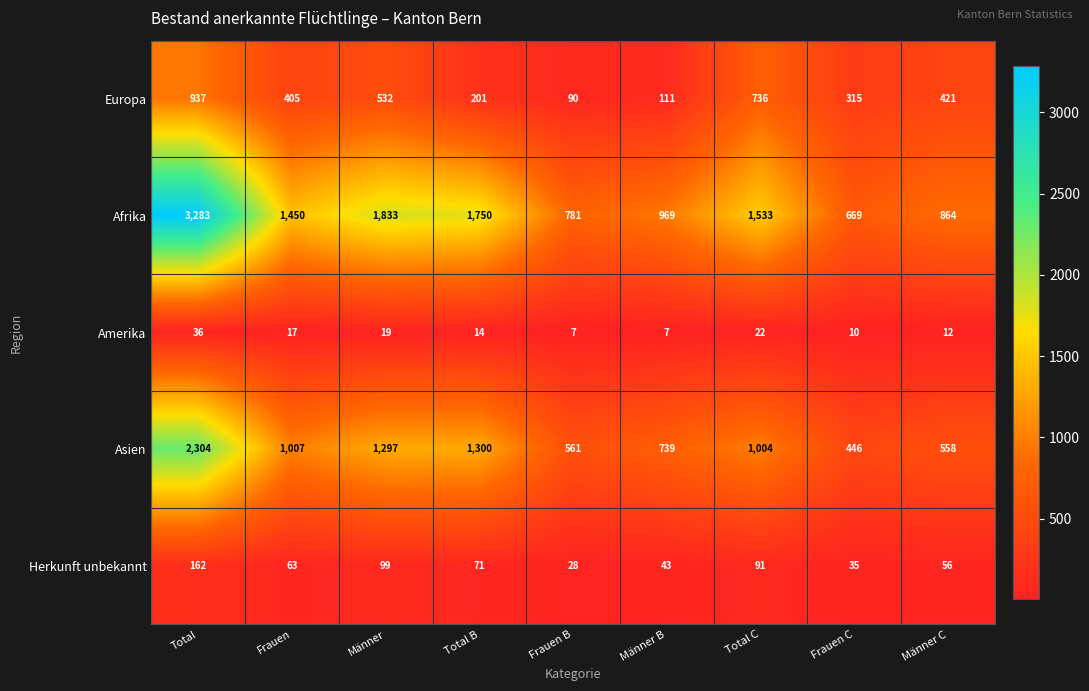

What value does the Europa series have at Frauen B?

90